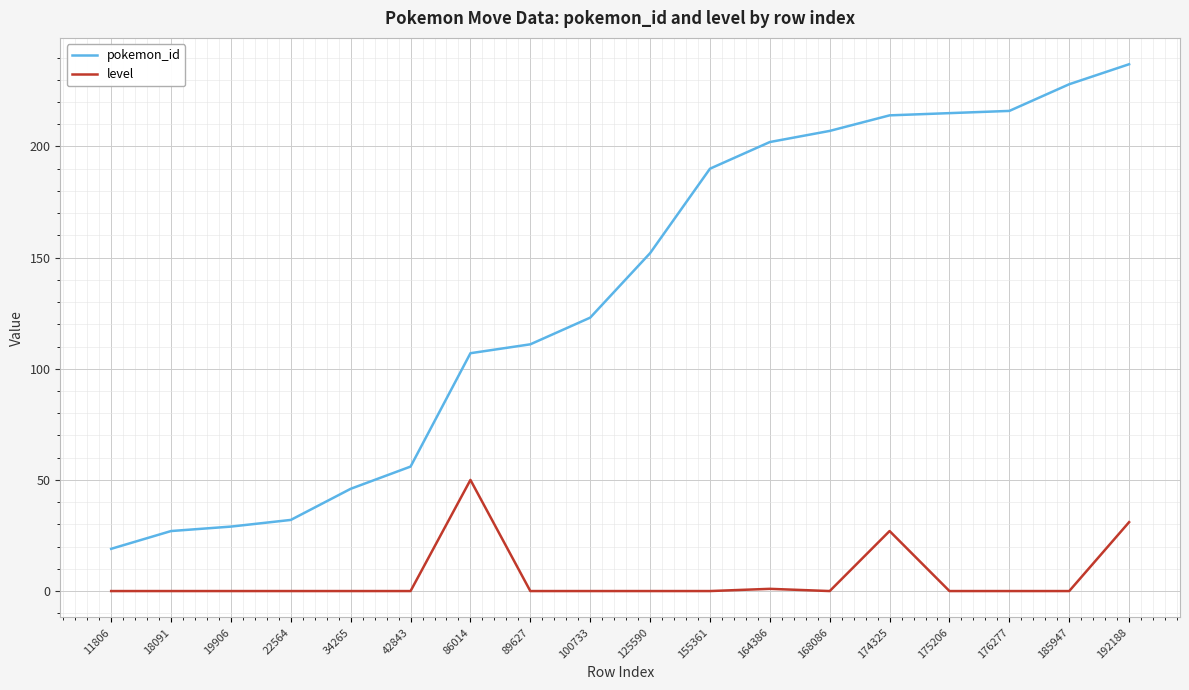

True or false: level and pokemon_id cross at least once.

False